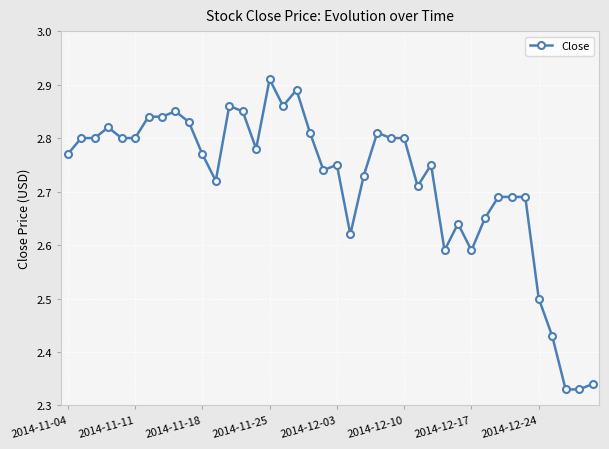

What is the difference between the second highest and second lowest values?

0.6